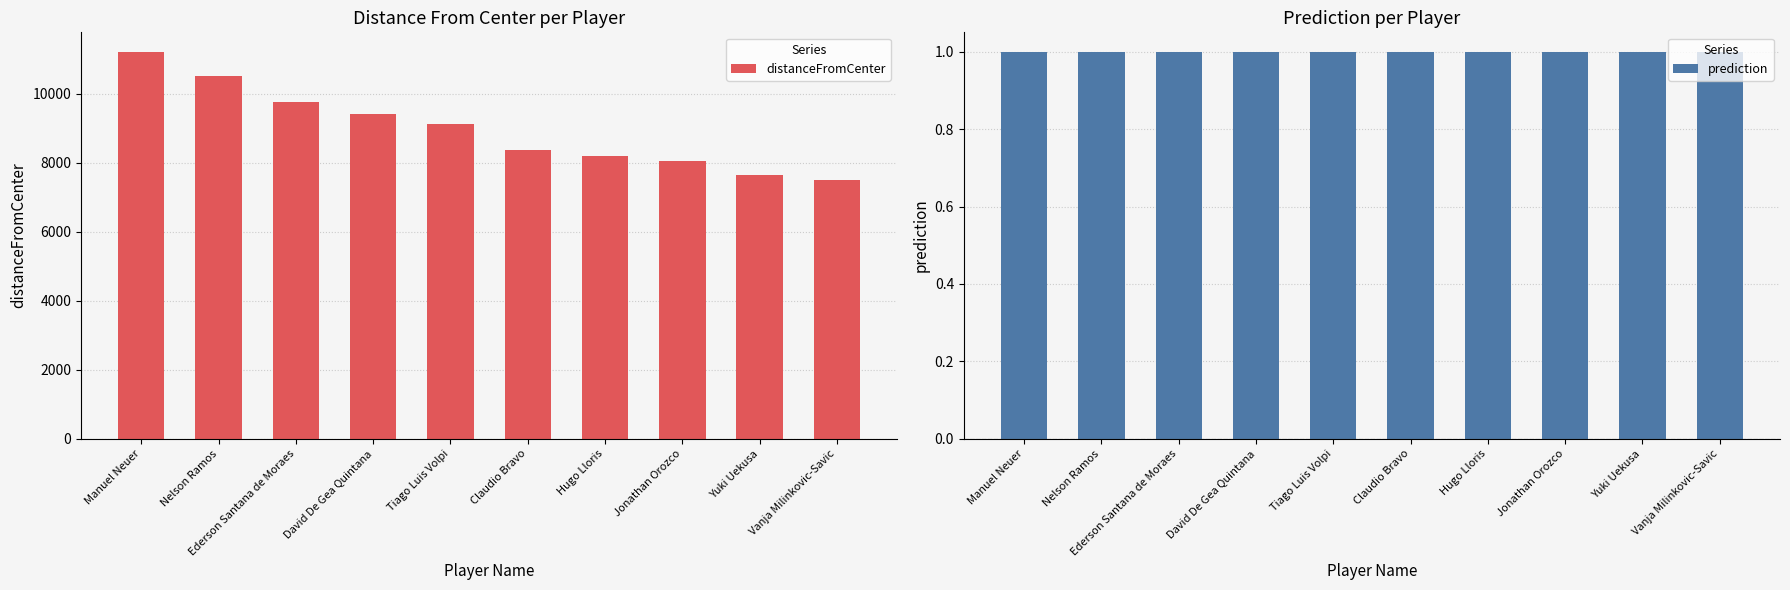

At which category is the sum across all series the highest?

Manuel Neuer